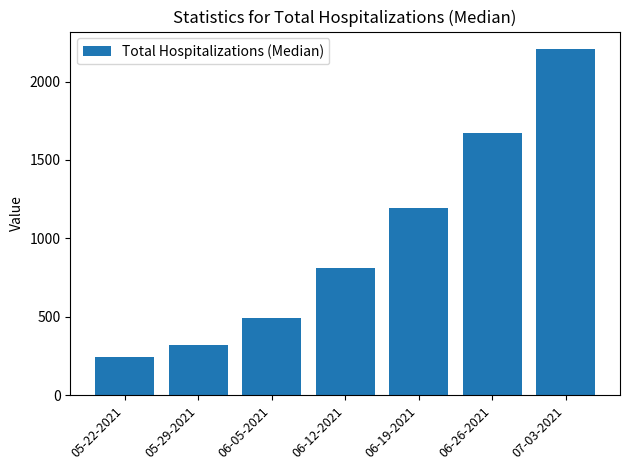

Which category has the lowest value across all series?

05-22-2021